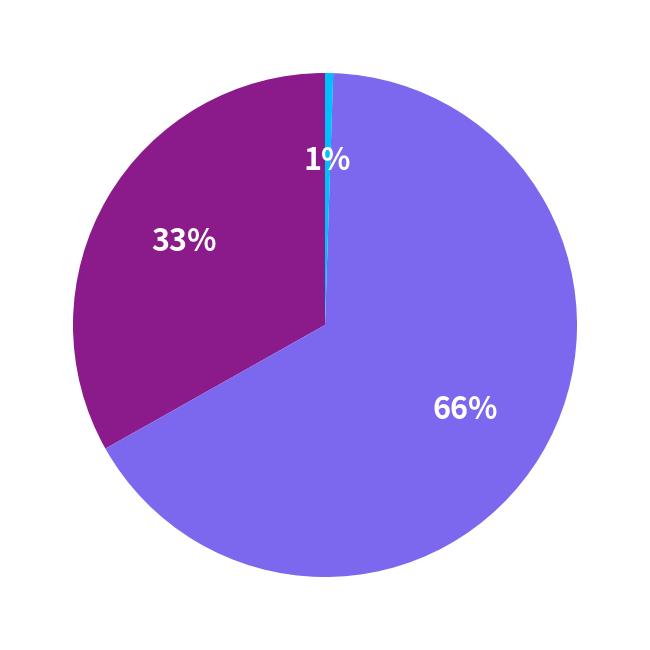

To the nearest percent, what is the average slice percentage?

33%